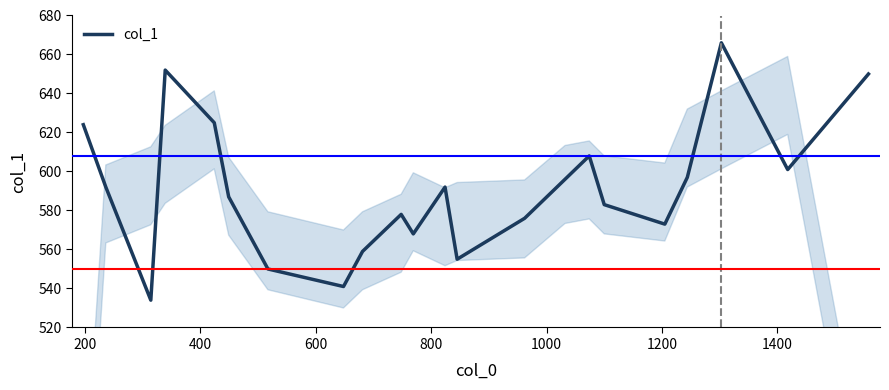

Reading left to right, transcribe all the data shown in this chart.

624	592	534	652	625	587	550	541	559	578	568	592	555	576	596	608	583	573	597	666	601	650